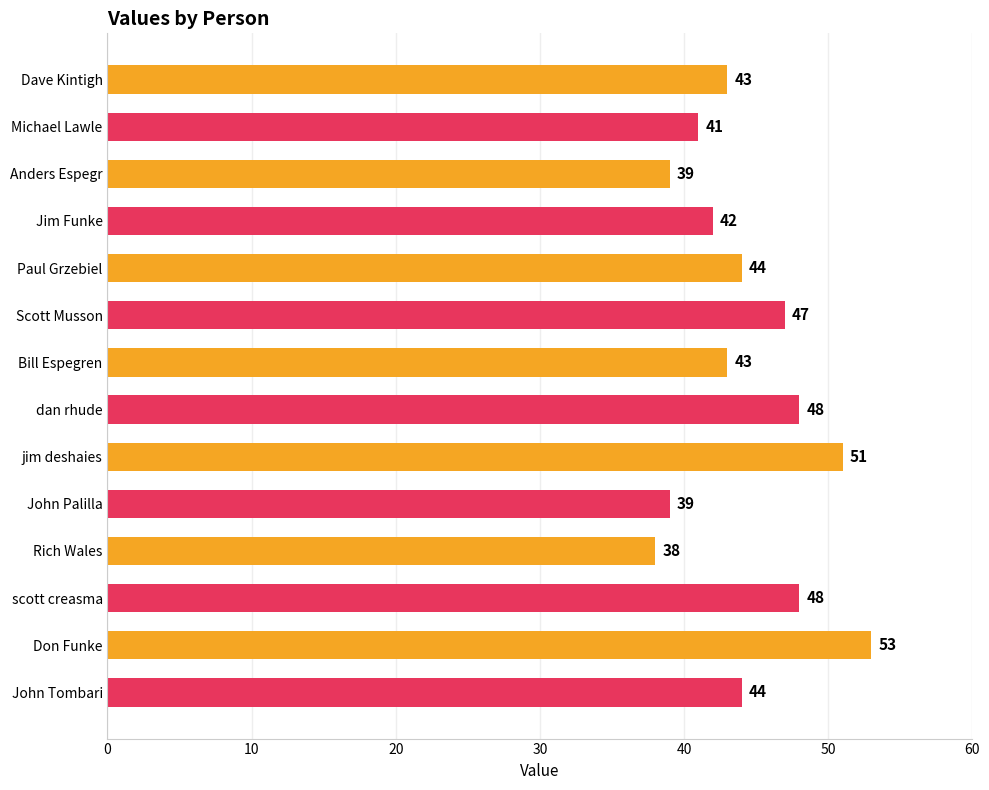

Between jim deshaies and dan rhude, which is larger?

jim deshaies